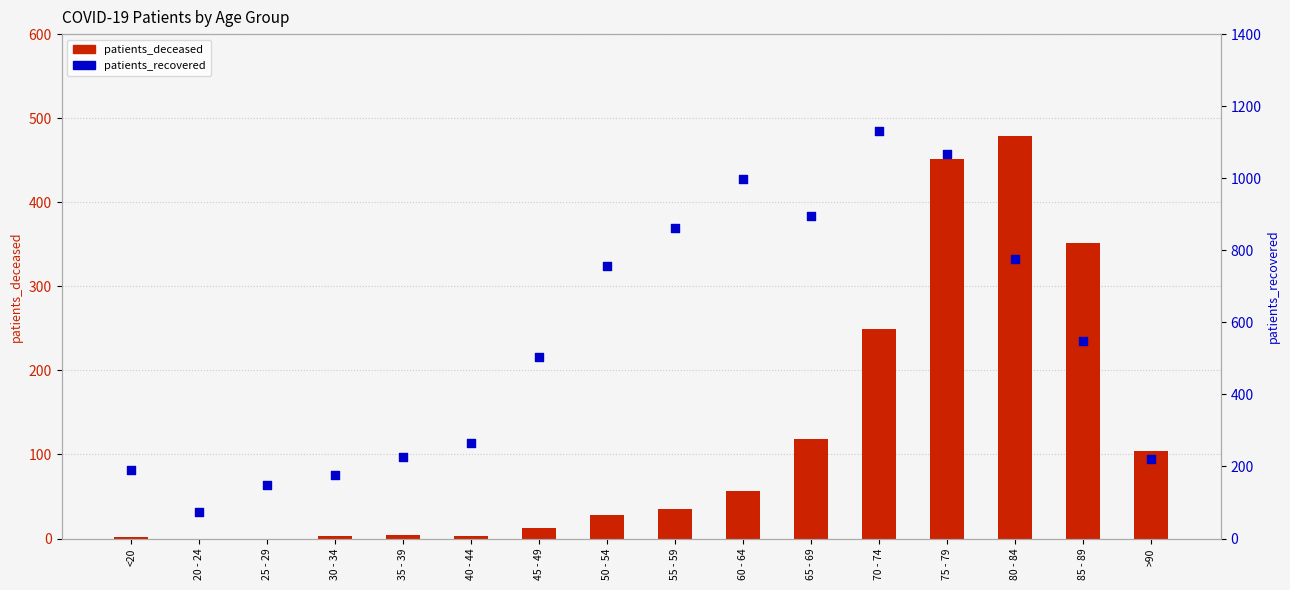

Is the value of patients_deceased at 80 - 84 greater than the value of patients_recovered at 85 - 89?

No